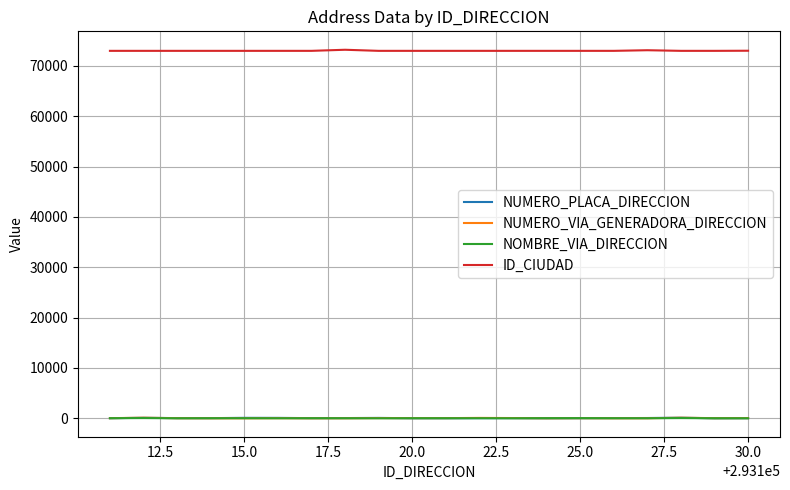

What is the minimum value for ID_CIUDAD?

73001